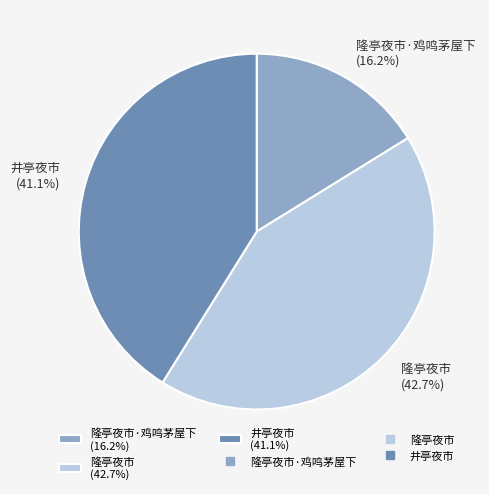

Which has a higher value, 隆亭夜市·鸡鸣茅屋下 (16.2%) or 井亭夜市 (41.1%)?

井亭夜市 (41.1%)